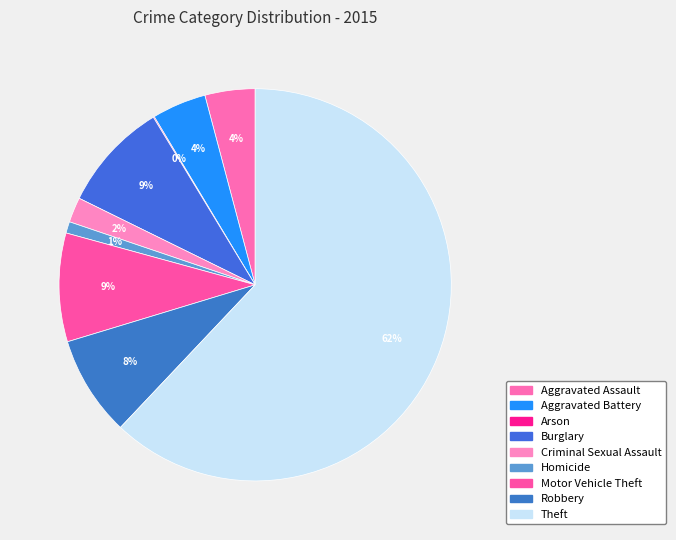

Rank the categories by value from highest to lowest.

Theft, Burglary, Motor Vehicle Theft, Robbery, Aggravated Battery, Aggravated Assault, Criminal Sexual Assault, Homicide, Arson